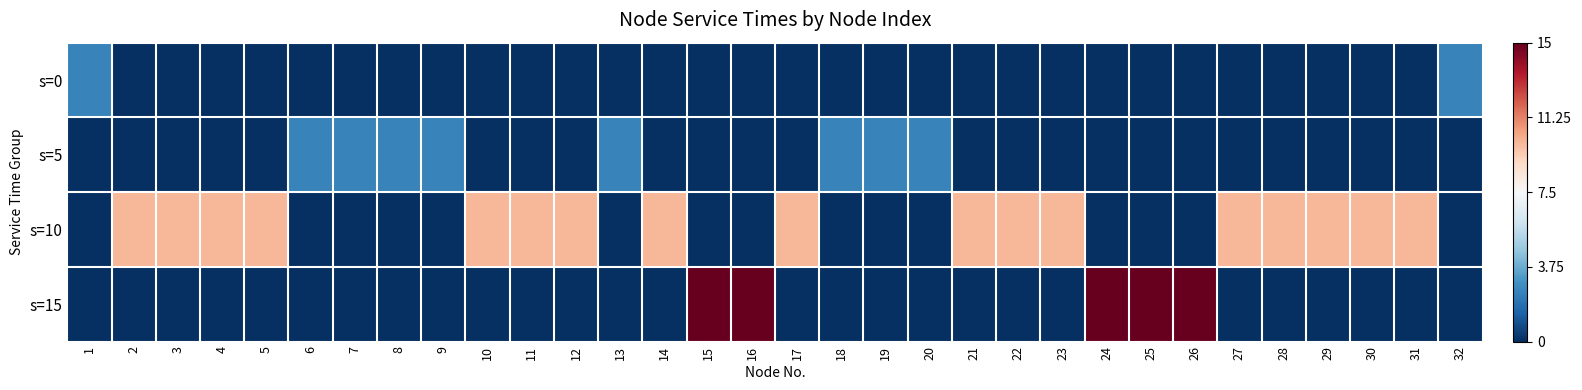

At which category is the sum across all series the highest?

15